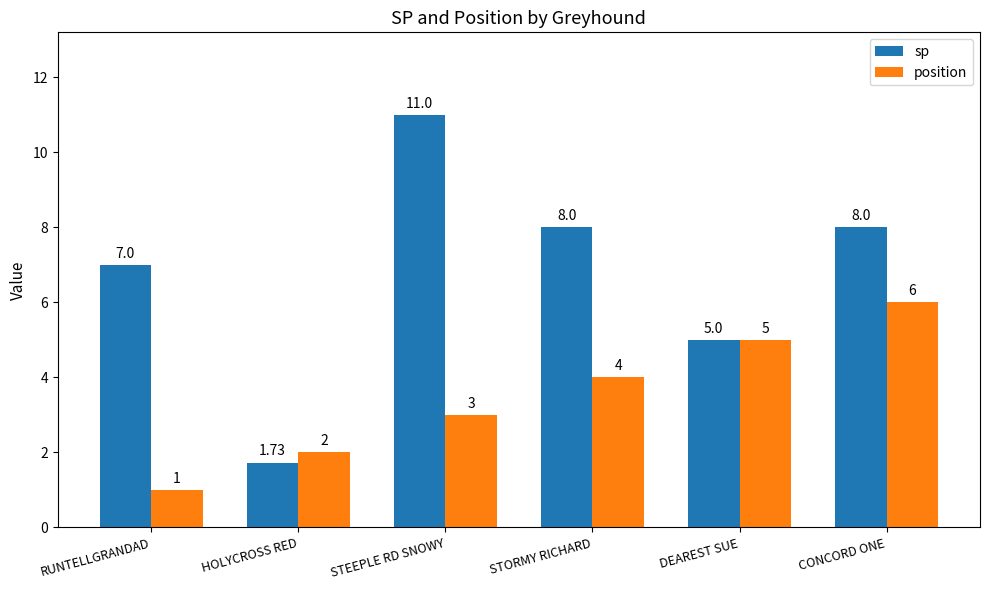

Between HOLYCROSS RED and STORMY RICHARD, which series saw the biggest shift?

sp